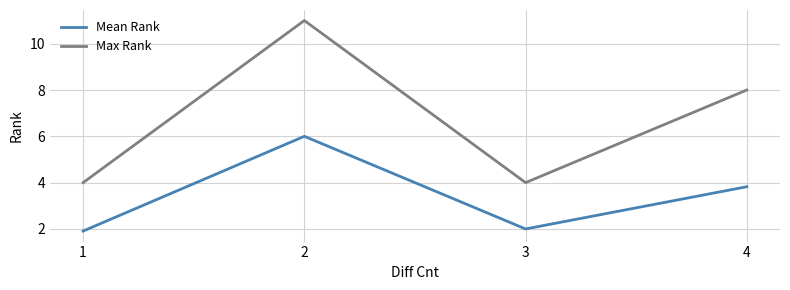

Reading left to right, extract all data points from this chart.

Mean Rank: 1.9	6.0	2.0	3.8
Max Rank: 4.0	11.0	4.0	8.0